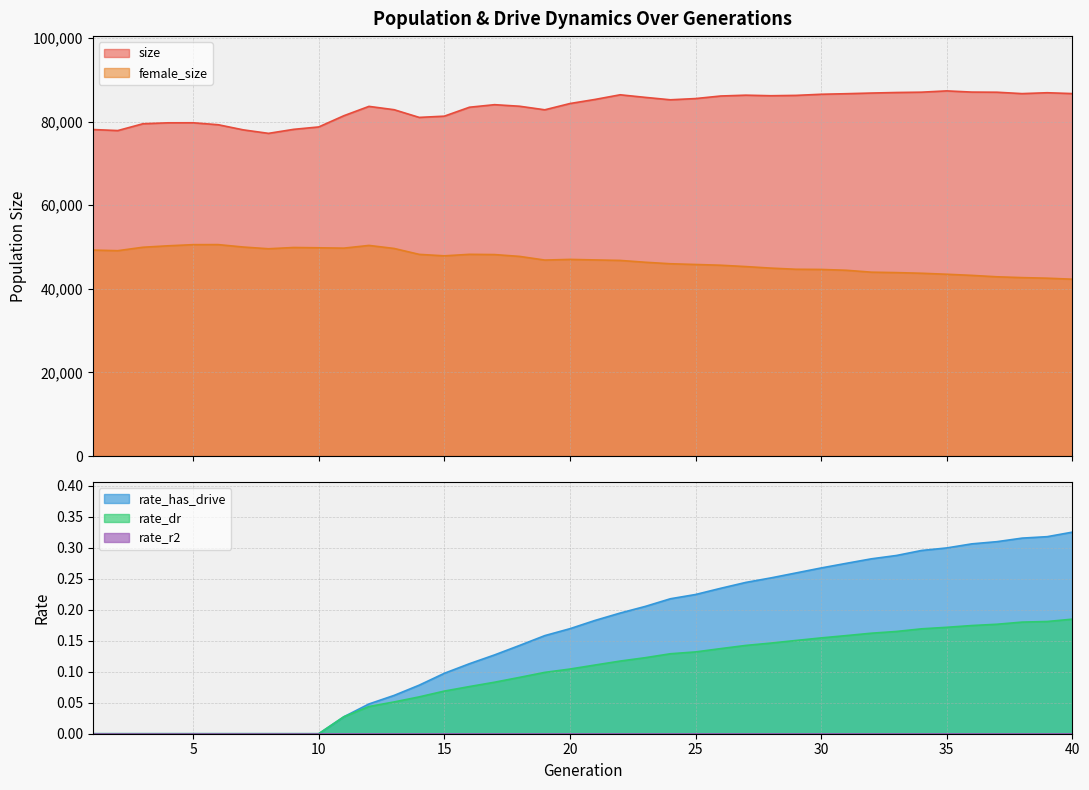

True or false: rate_has_drive has more than 0 interior local peaks.

False